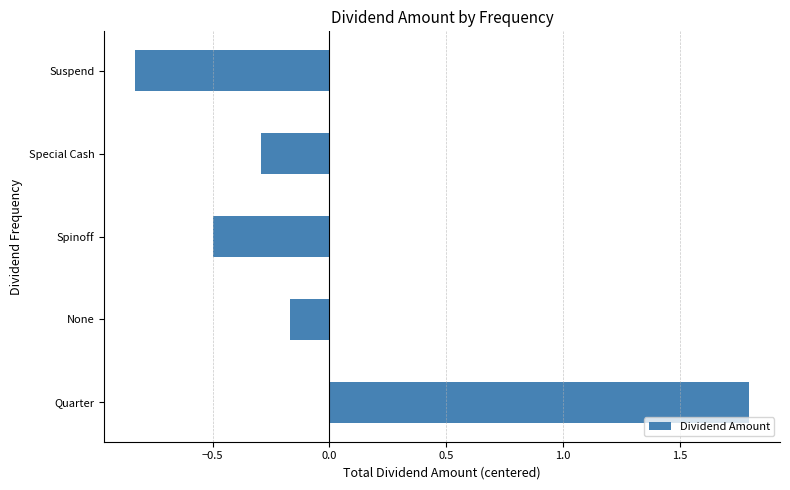

List the labels in order of value, smallest first.

Suspend, Spinoff, Special Cash, None, Quarter